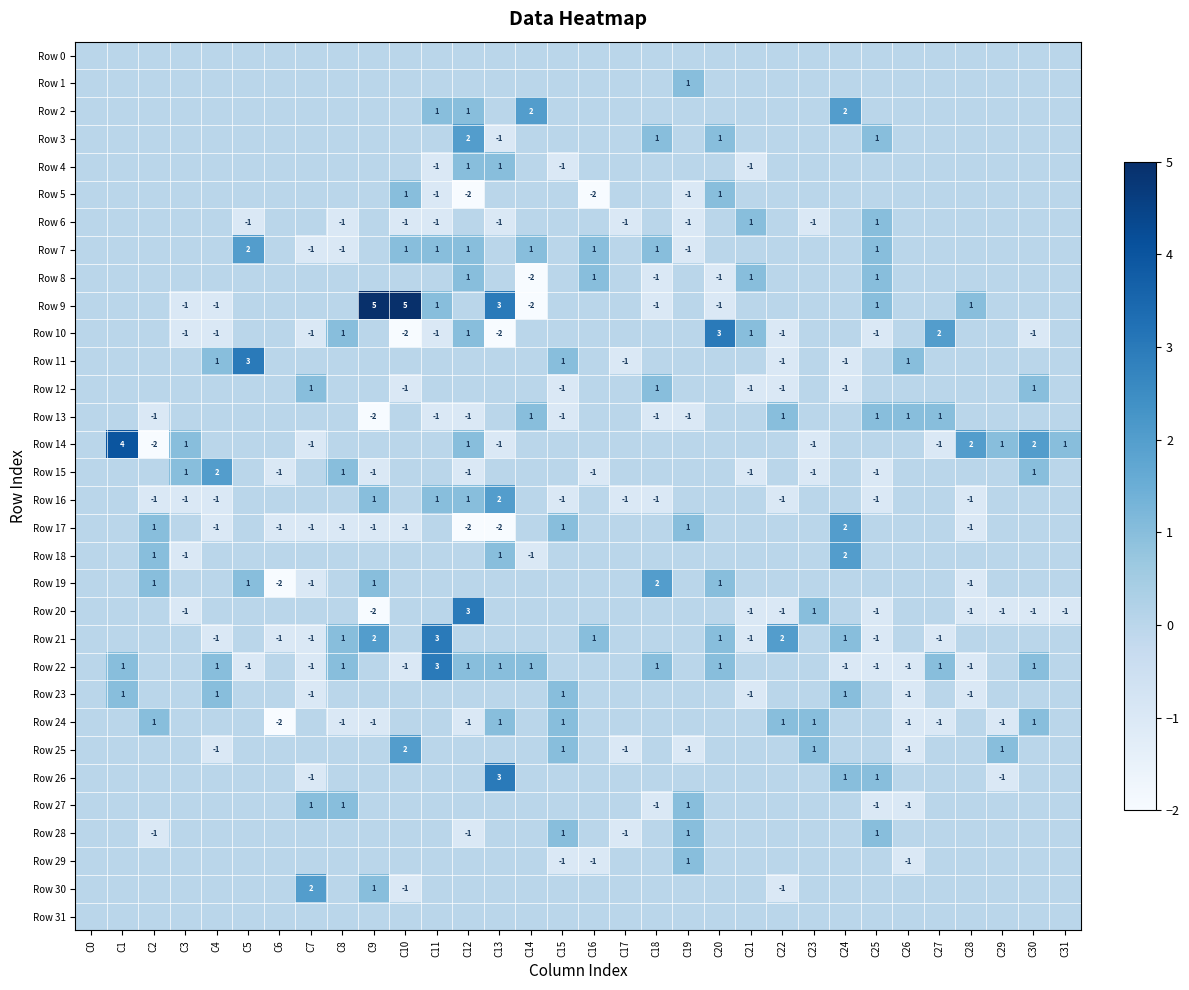

How many Row 23 values are between 0 and 1?

28